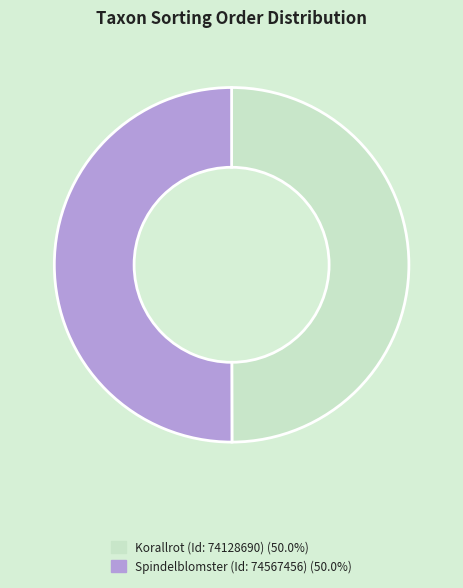

Combined, do Spindelblomster (Id: 74567456) and Korallrot (Id: 74128690) account for over 50%?

Yes